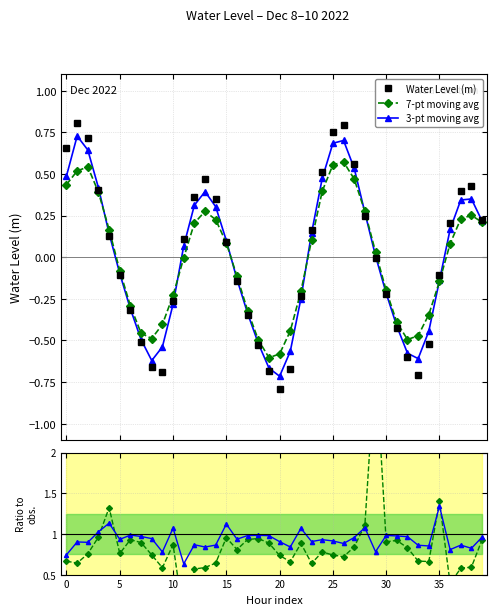

Which has a higher value, 36 or 30?

36